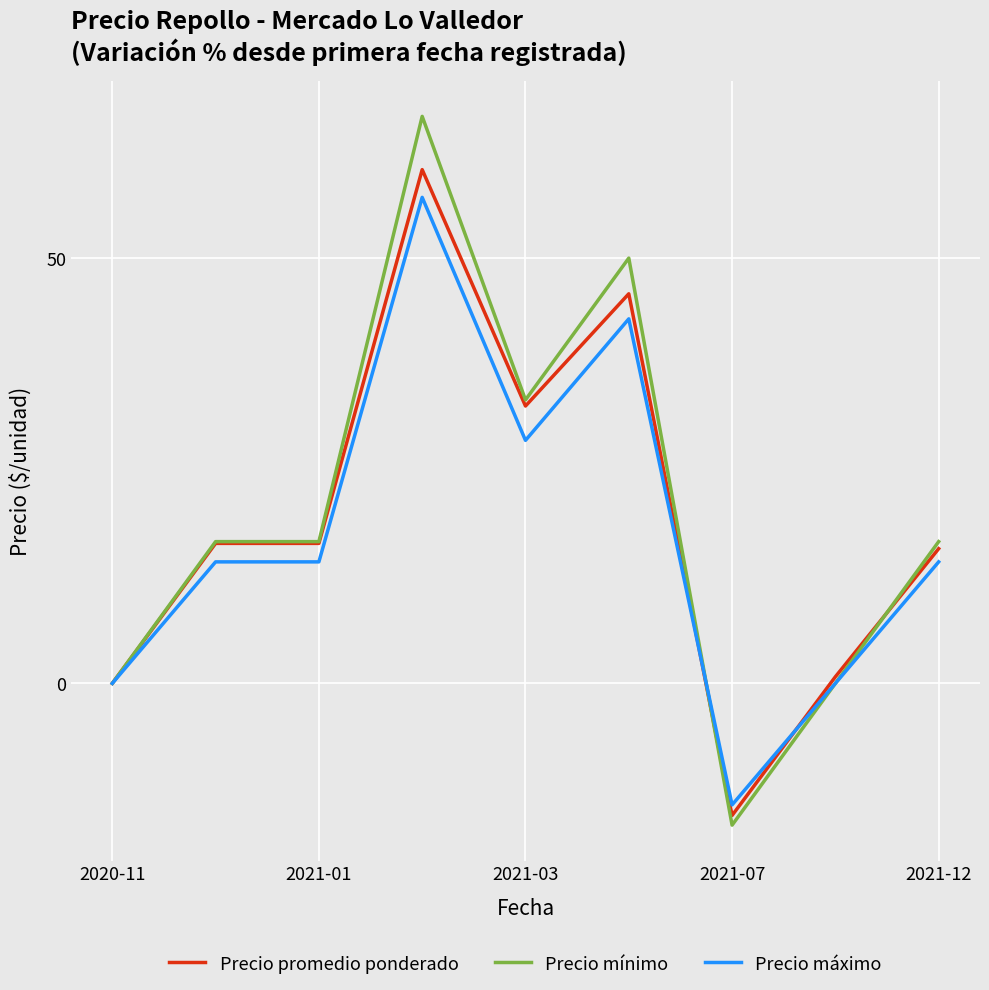

Which series has the widest spread of values?

Precio mínimo